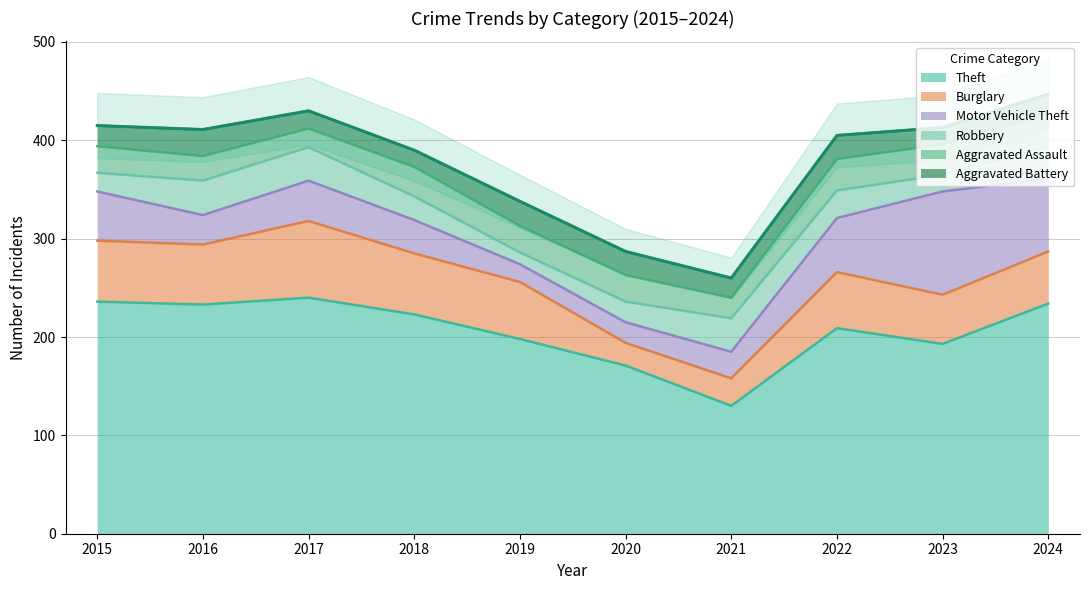

At how many categories does at least one series exceed 77?

10